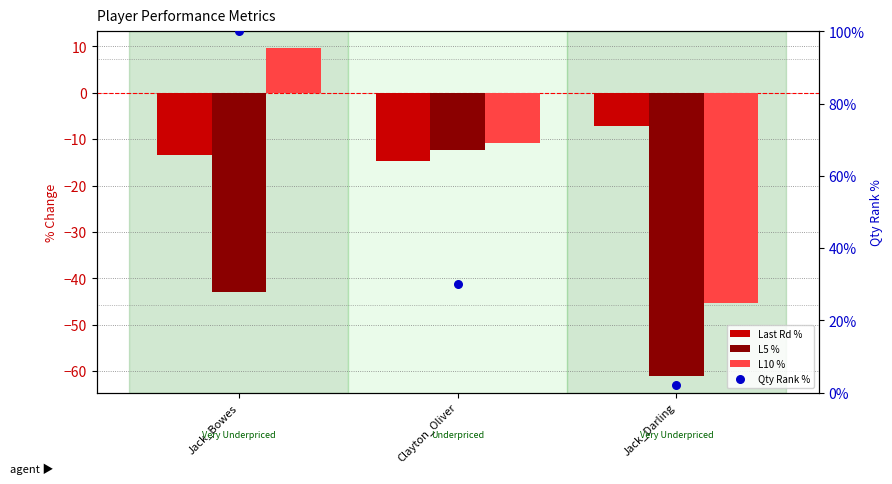

Which series has the largest total across all categories?

Qty Rank %